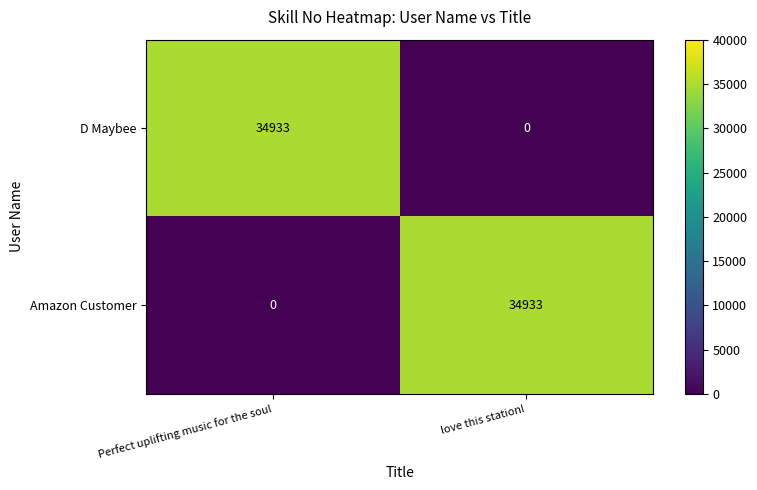

What is the difference between the highest and lowest values at Perfect uplifting music for the soul?

34933